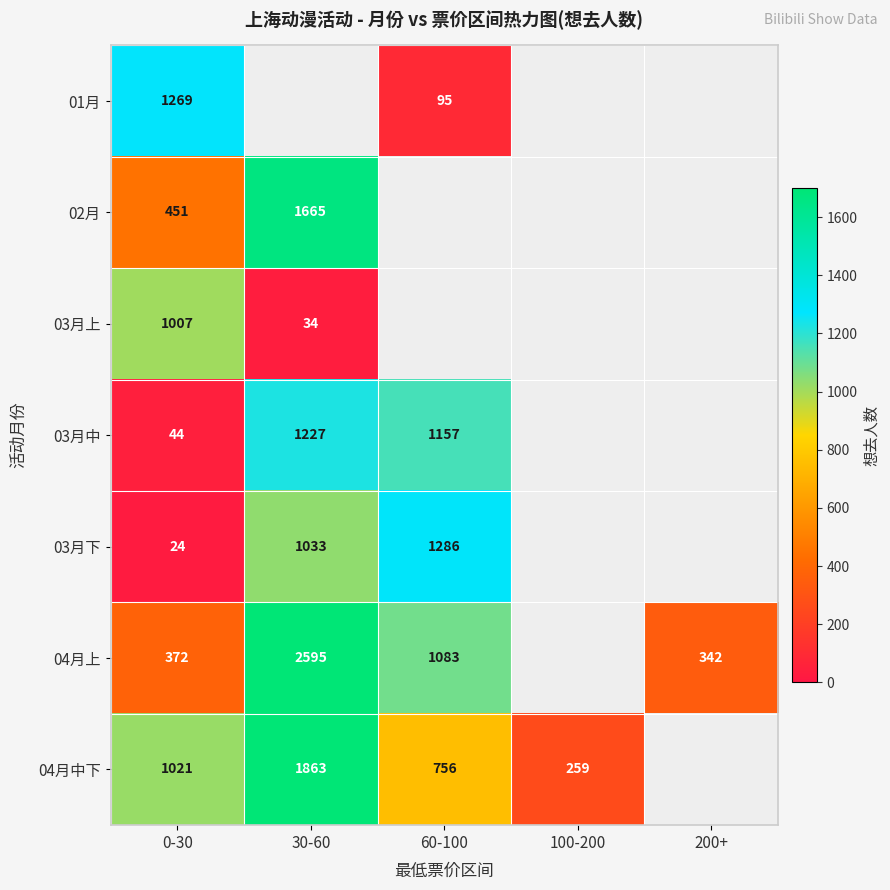

The value of 03月上 at 0-30 is 1007. True or false?

True